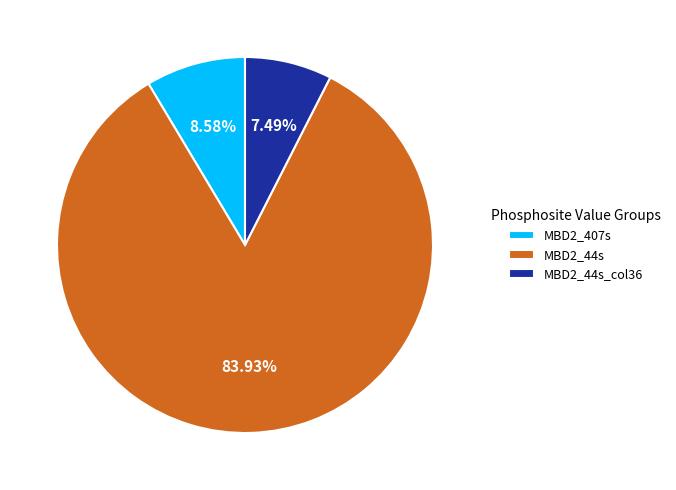

Is there a majority slice in this chart?

Yes